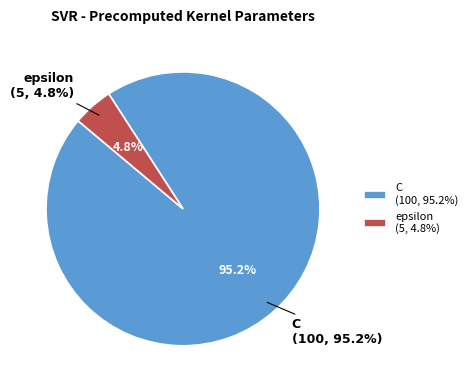

To the nearest percent, what percentage of the pie is C?

95%